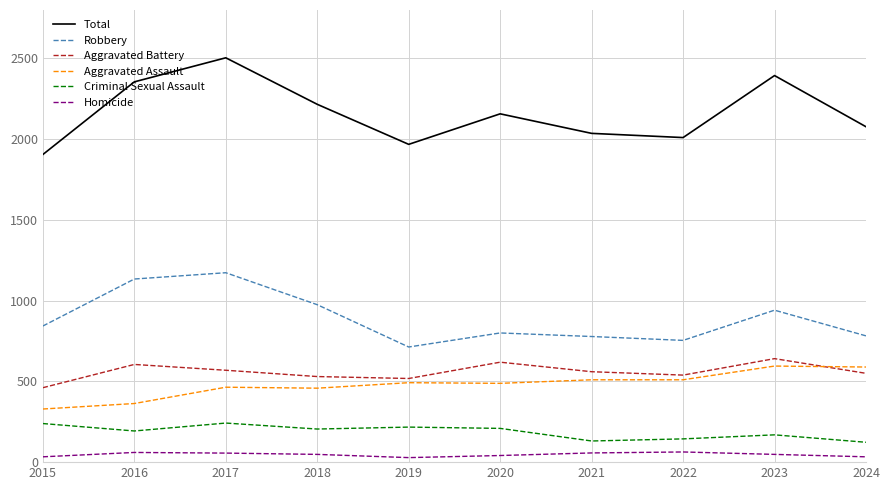

Which label corresponds to the largest value in the chart?

2017